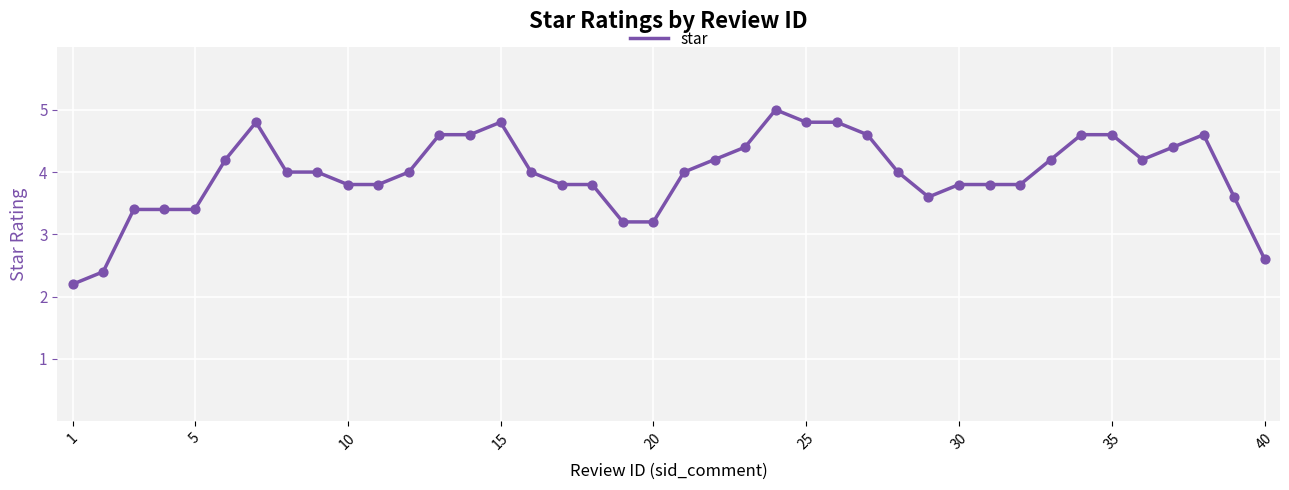

What is the smallest value displayed?

2.2